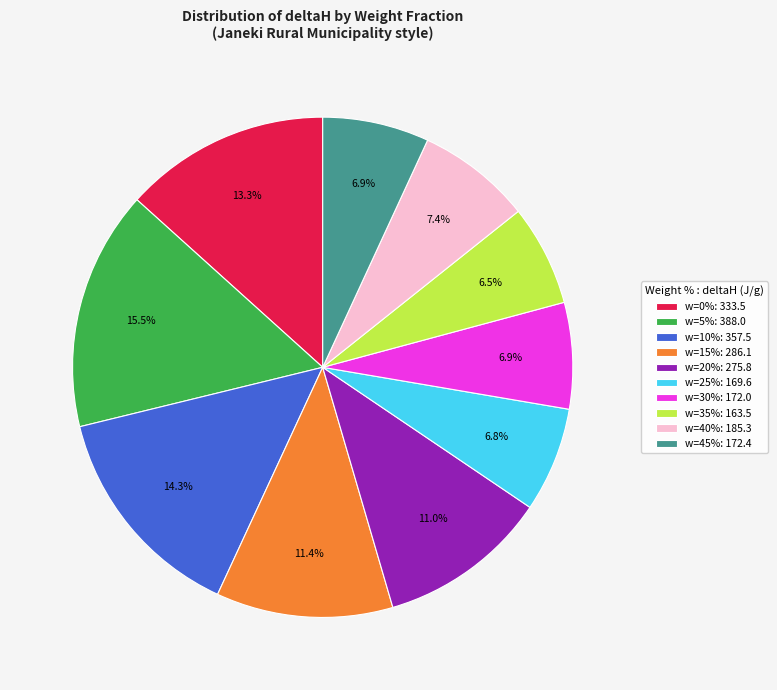

Is there a majority slice in this chart?

No